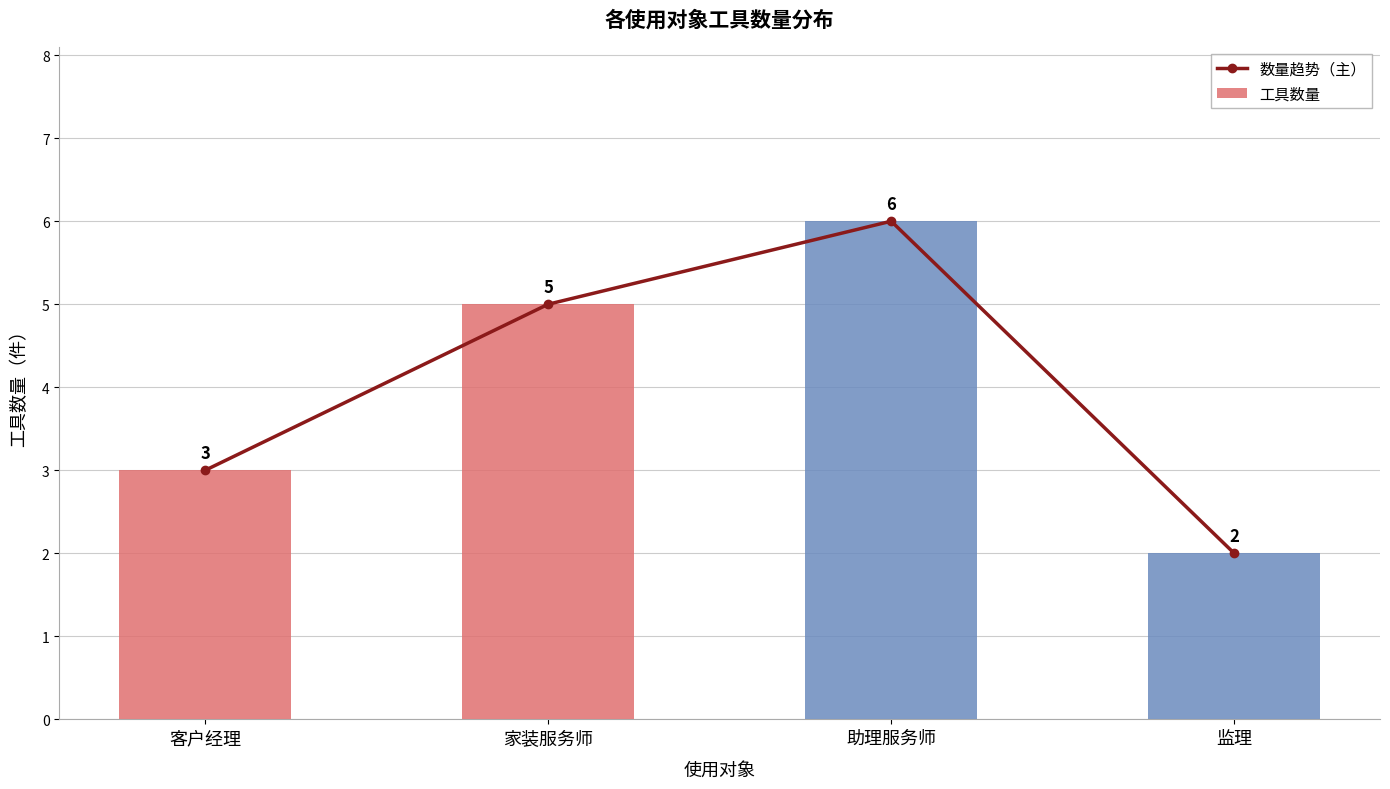

Reading right to left, list all the values displayed in this chart.

数量趋势（主）: 监理=2	助理服务师=6	家装服务师=5	客户经理=3
工具数量: 监理=2	助理服务师=6	家装服务师=5	客户经理=3